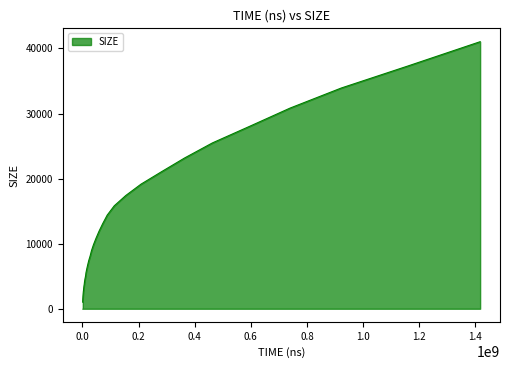

What is the label of the 29th point from the right?

3646500